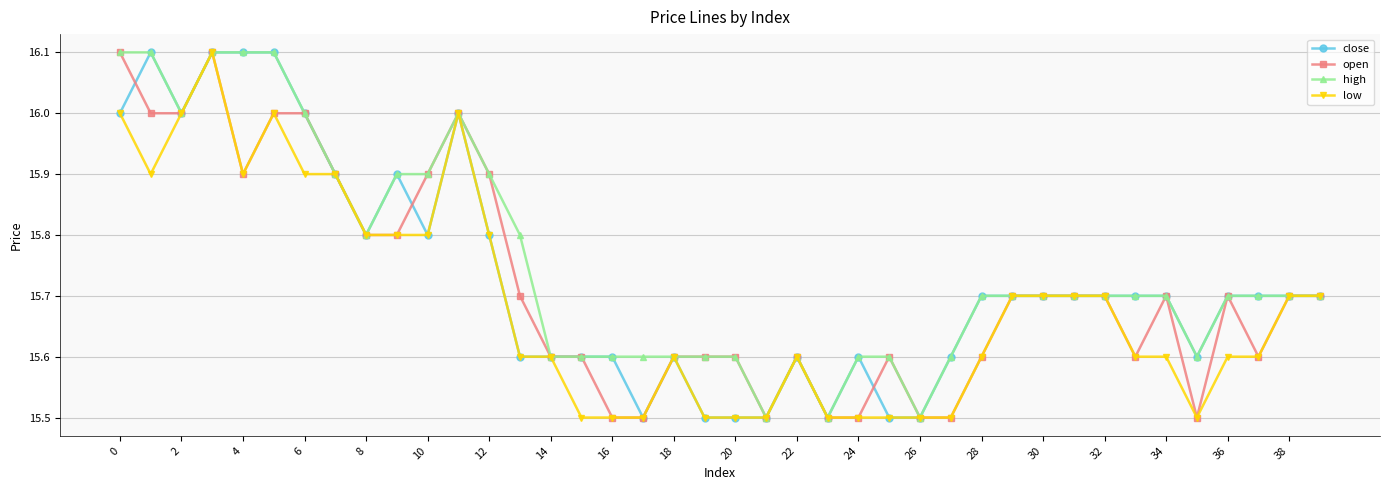

What is the minimum value shown in the chart?

15.5